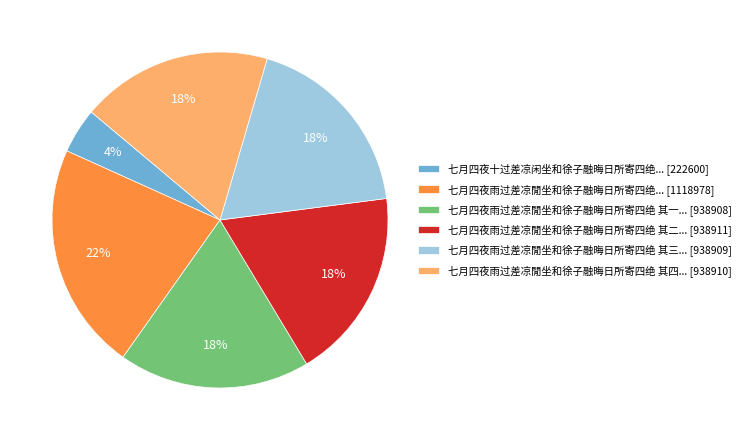

Does 七月四夜雨过差凉閒坐和徐子融晦日所寄四绝 其四... [938910] account for over 50% of the chart?

No